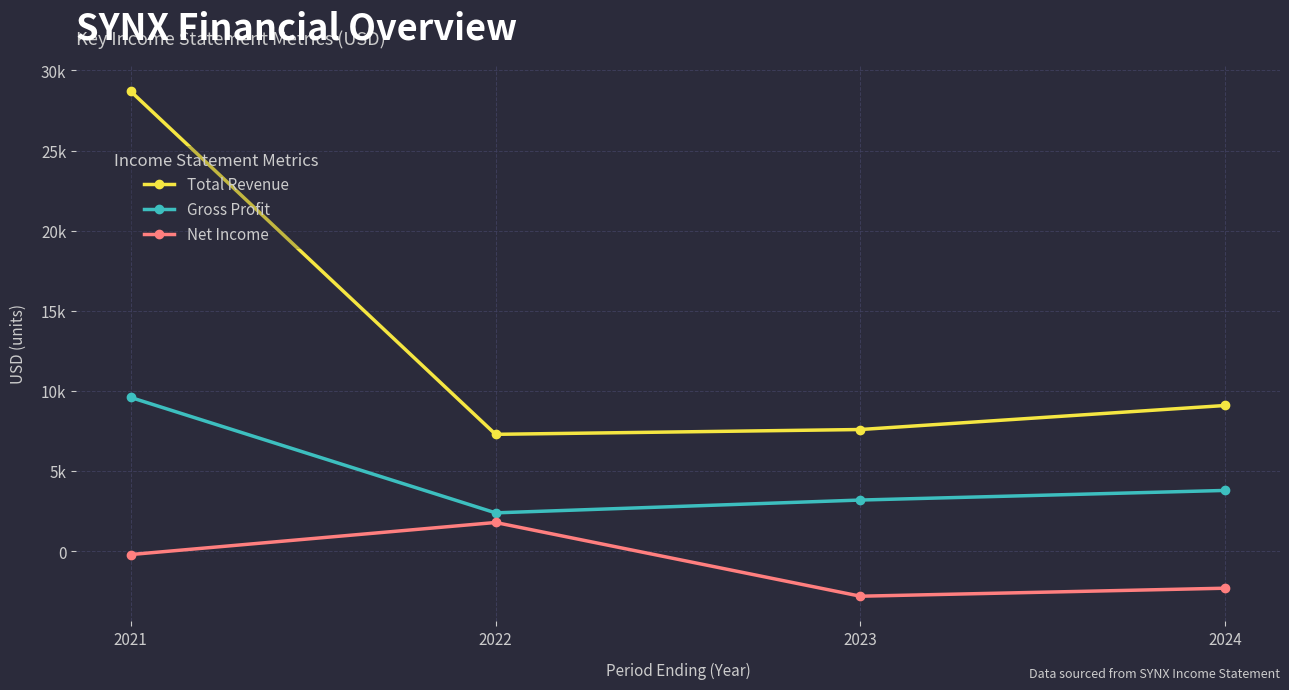

Is this an area chart (filled region under the line)?

No